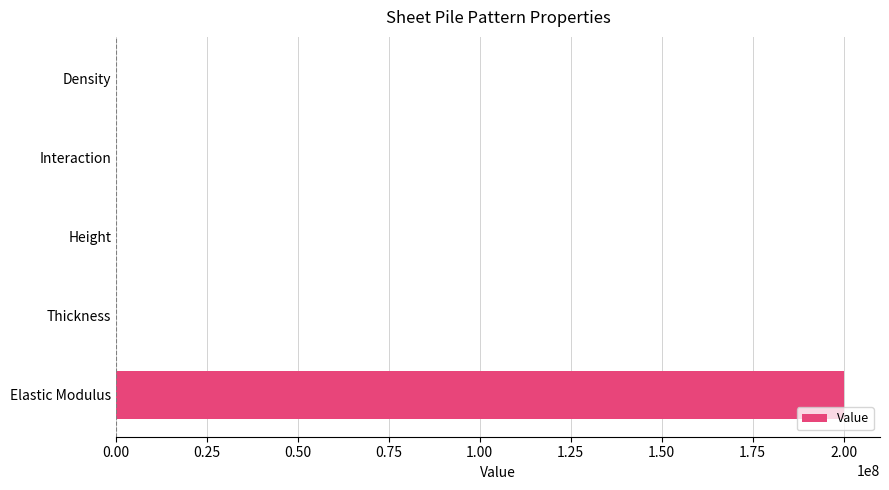

The chart shows a value of 200000000.0 at Elastic Modulus. True or false?

True